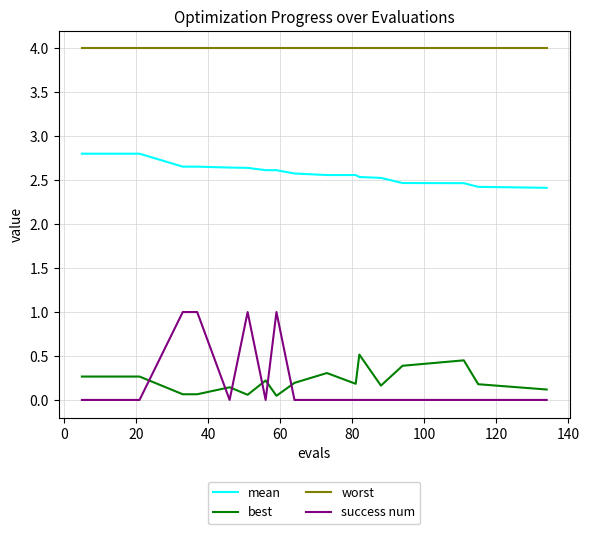

Rank the series by their maximum value, from lowest to highest.

best, success num, mean, worst